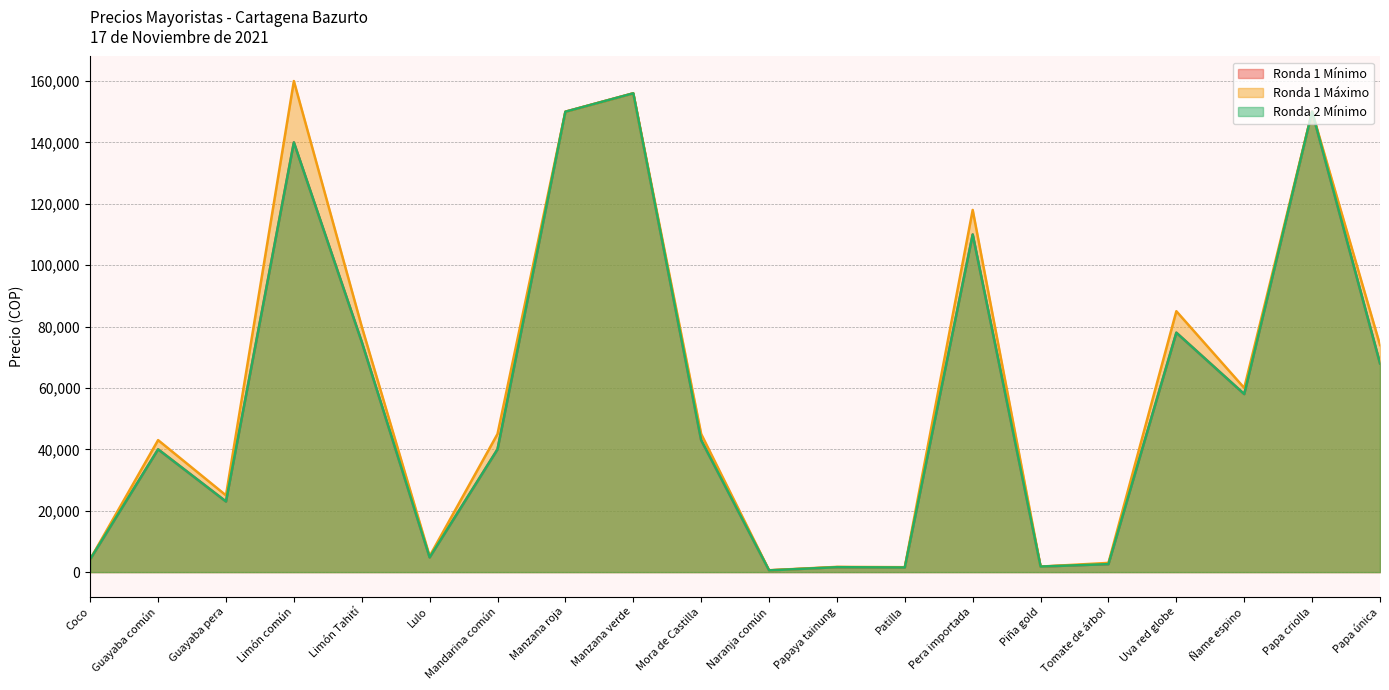

Does the chart have visible grid lines?

Yes